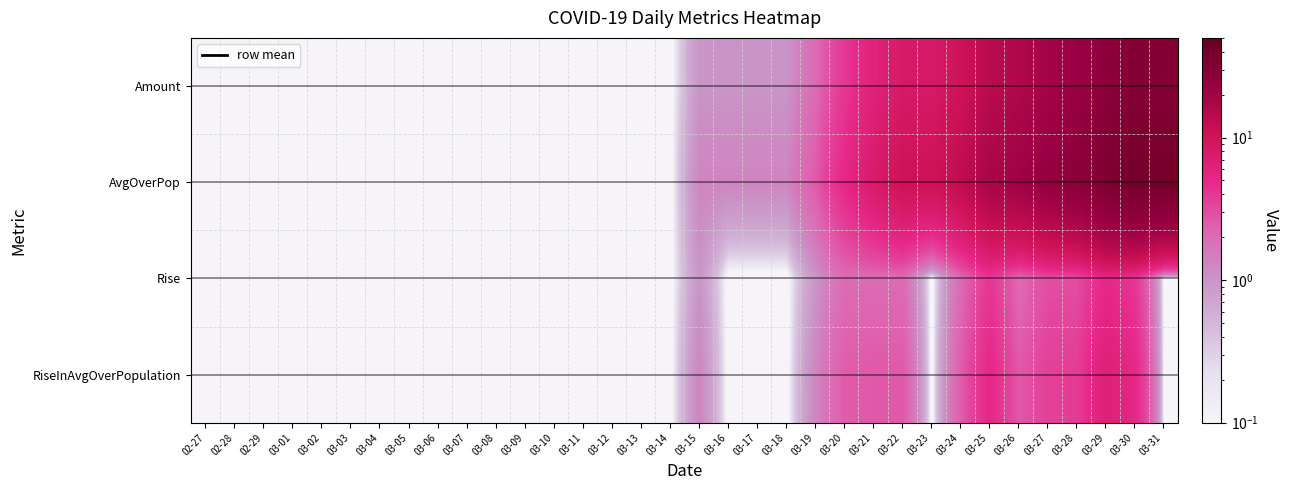

List the labels in order of Amount value, largest first.

03-30, 03-31, 03-29, 03-28, 03-27, 03-26, 03-25, 03-24, 03-22, 03-23, 03-21, 03-20, 03-19, 03-15, 03-16, 03-17, 03-18, 02-27, 02-28, 02-29, 03-01, 03-02, 03-03, 03-04, 03-05, 03-06, 03-07, 03-08, 03-09, 03-10, 03-11, 03-12, 03-13, 03-14